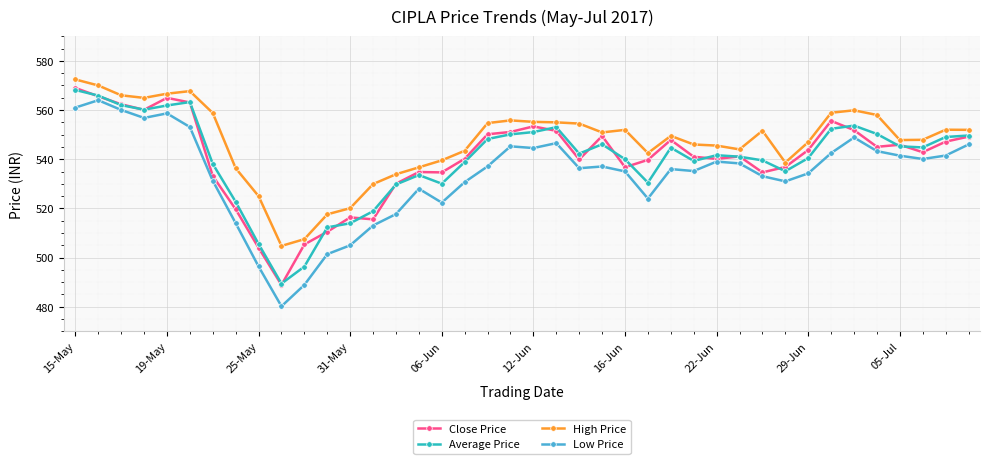

Does the chart have visible grid lines?

Yes